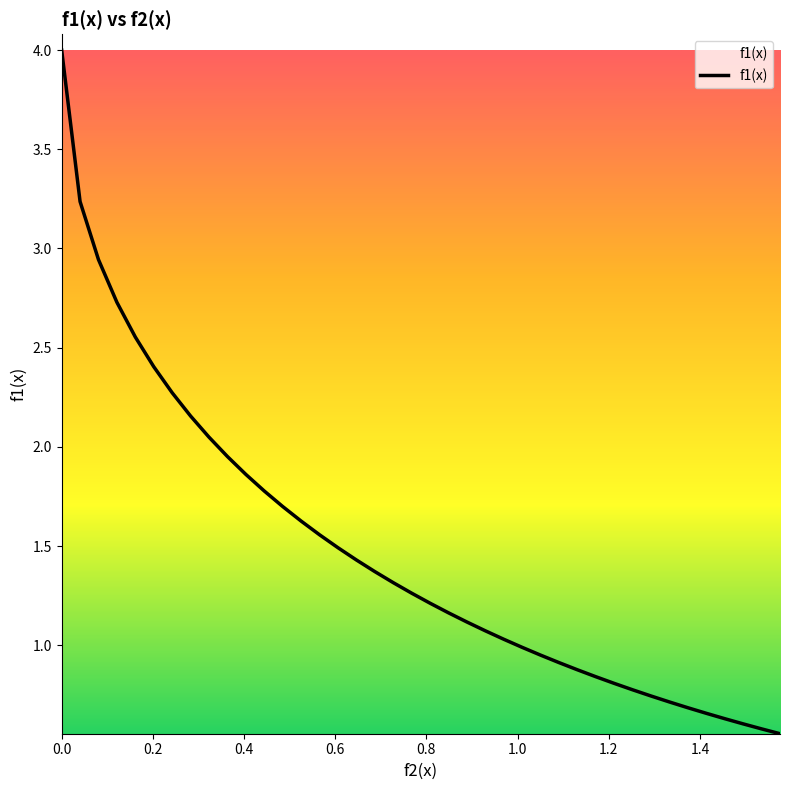

What is the greatest value displayed?

4.0